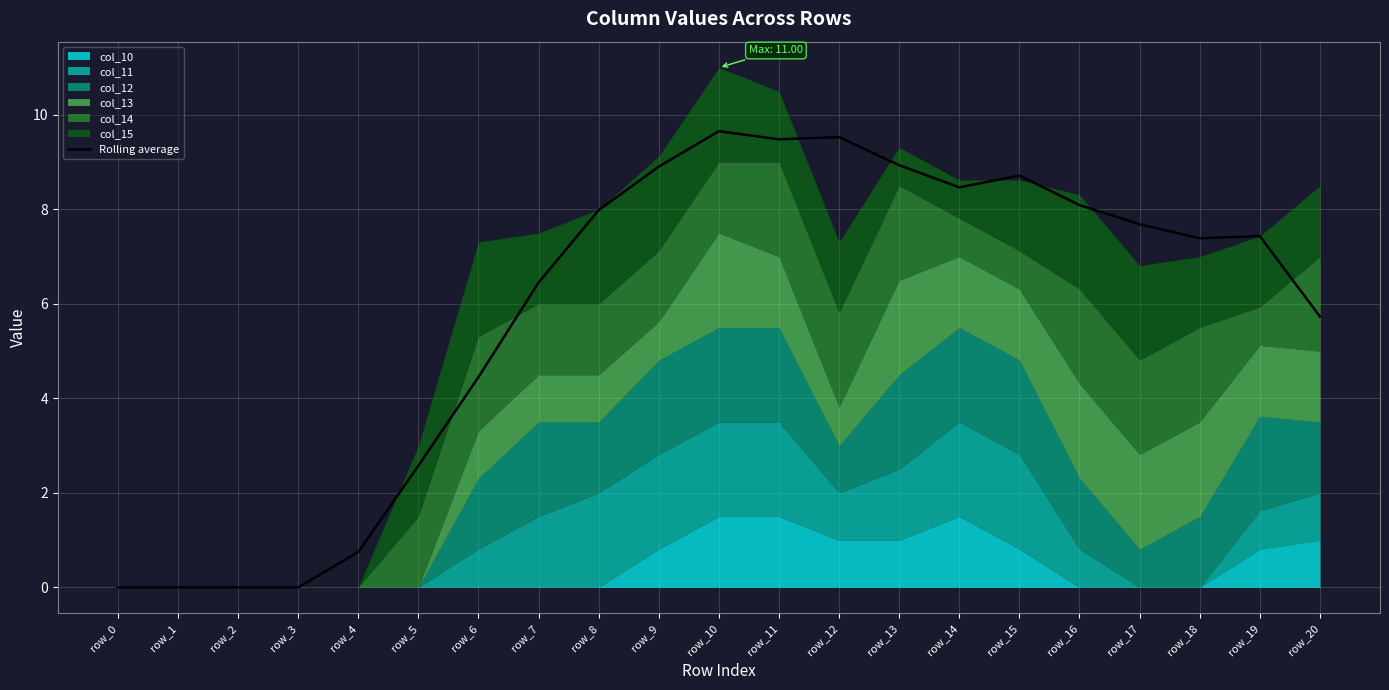

Which has a higher value, row_19 or row_15?

row_15